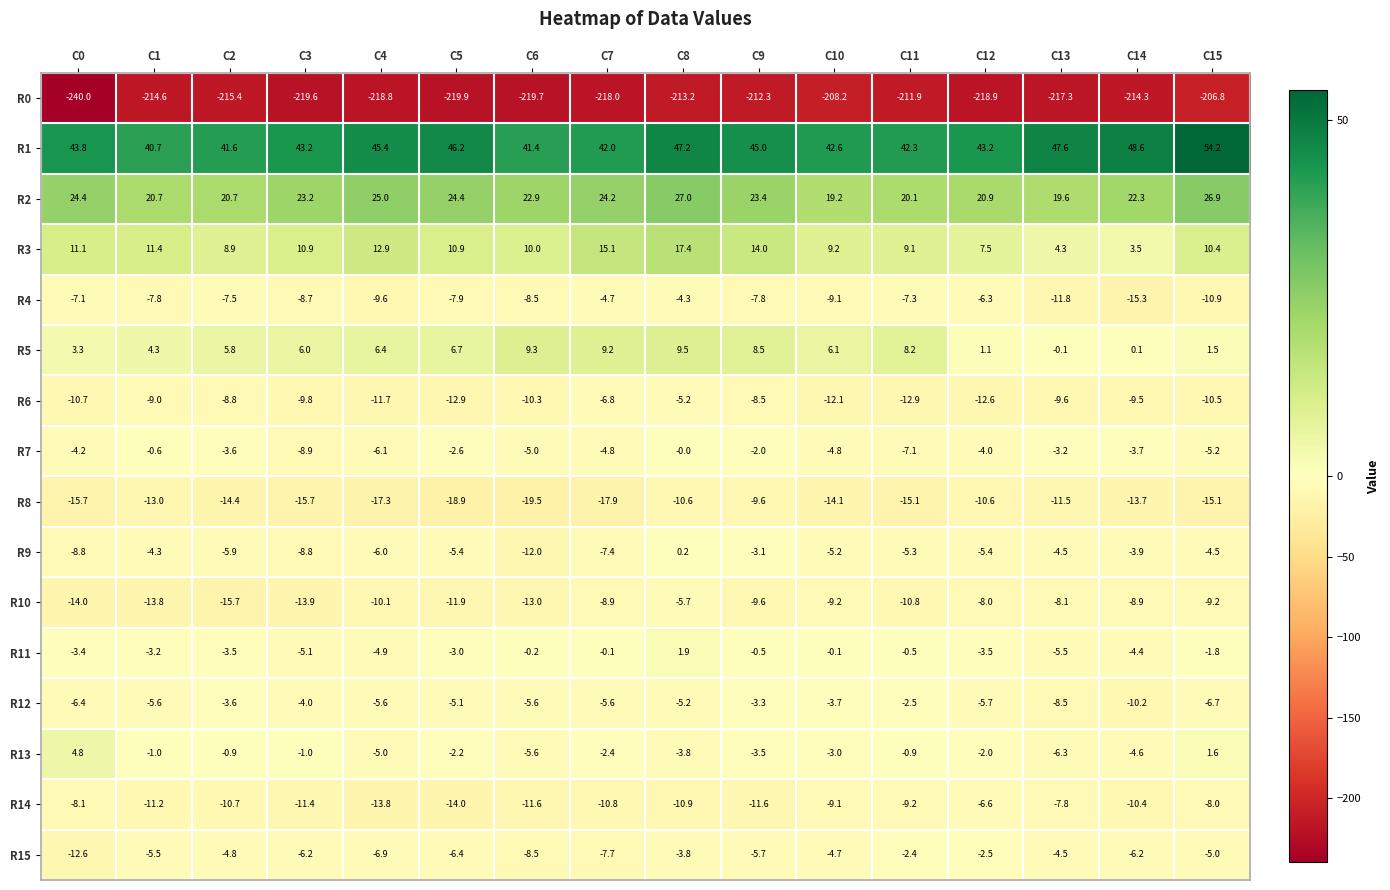

Count the number of data series in this chart.

16